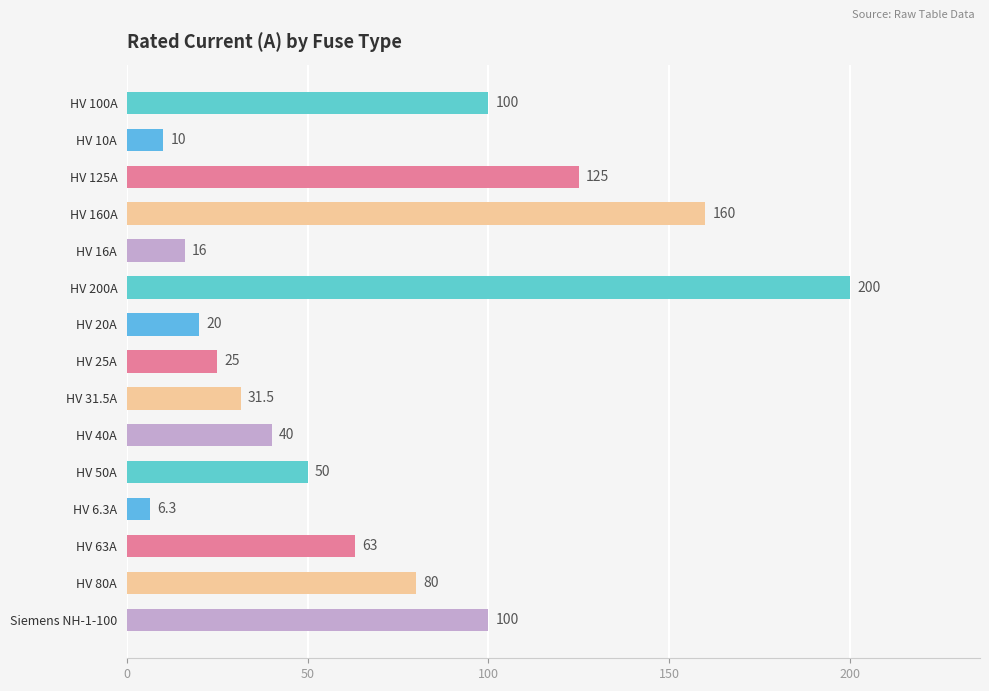

The value at HV 125A is 165.3. True or false?

False